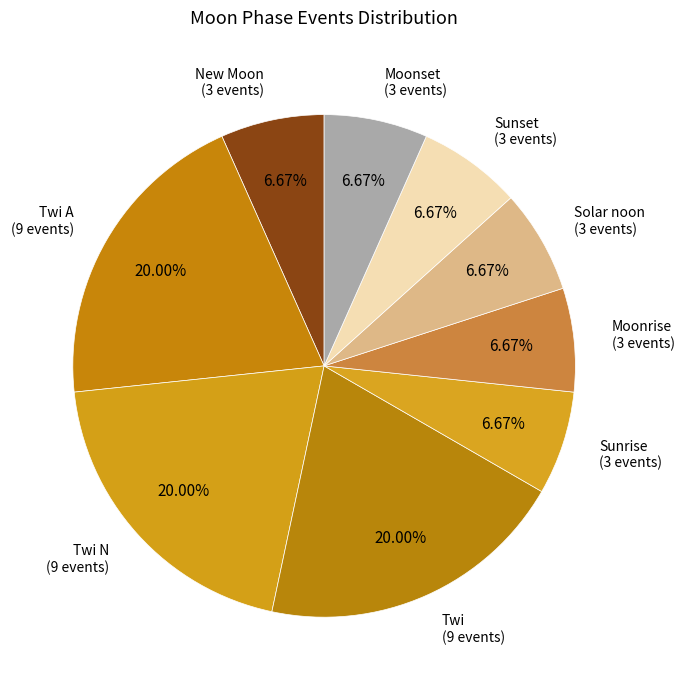

How many segments does this pie chart have?

9